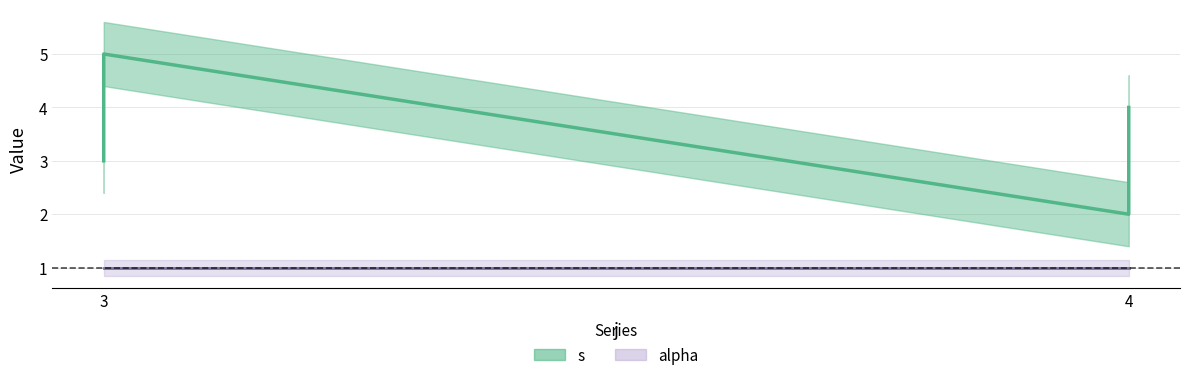

What is the change in value from 3 to 4?

-1